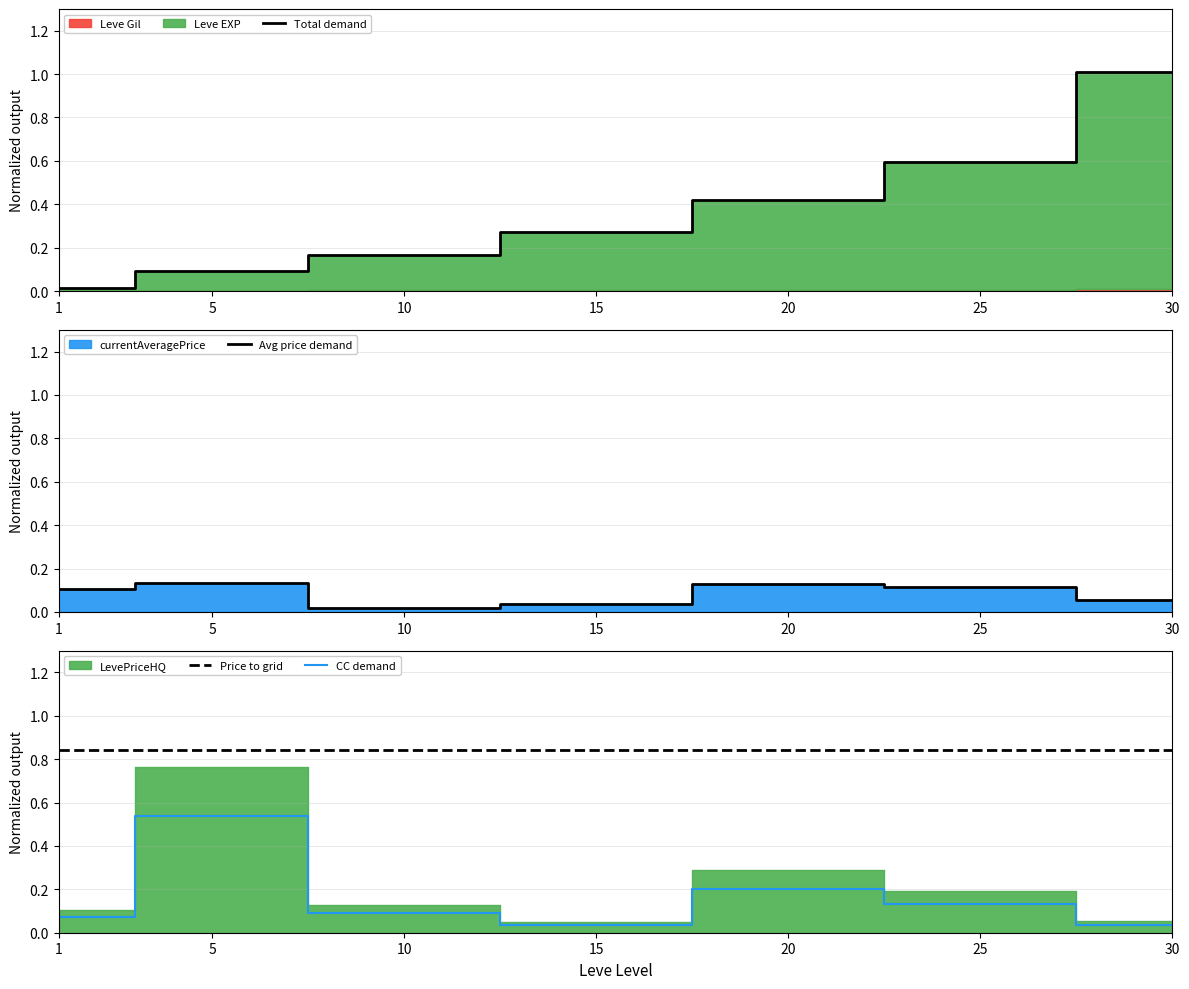

At which category is the sum across all series the highest?

30